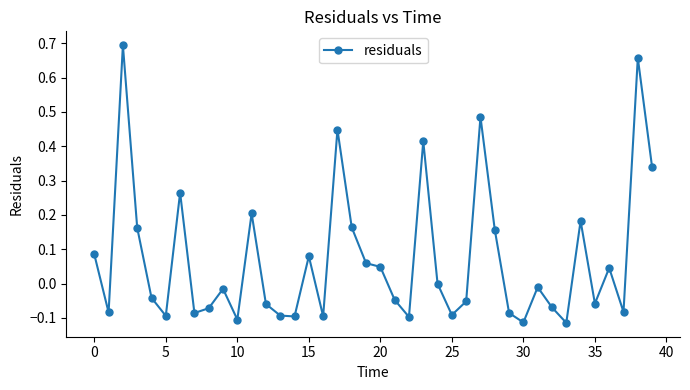

What is the difference between the maximum and minimum values?

0.8